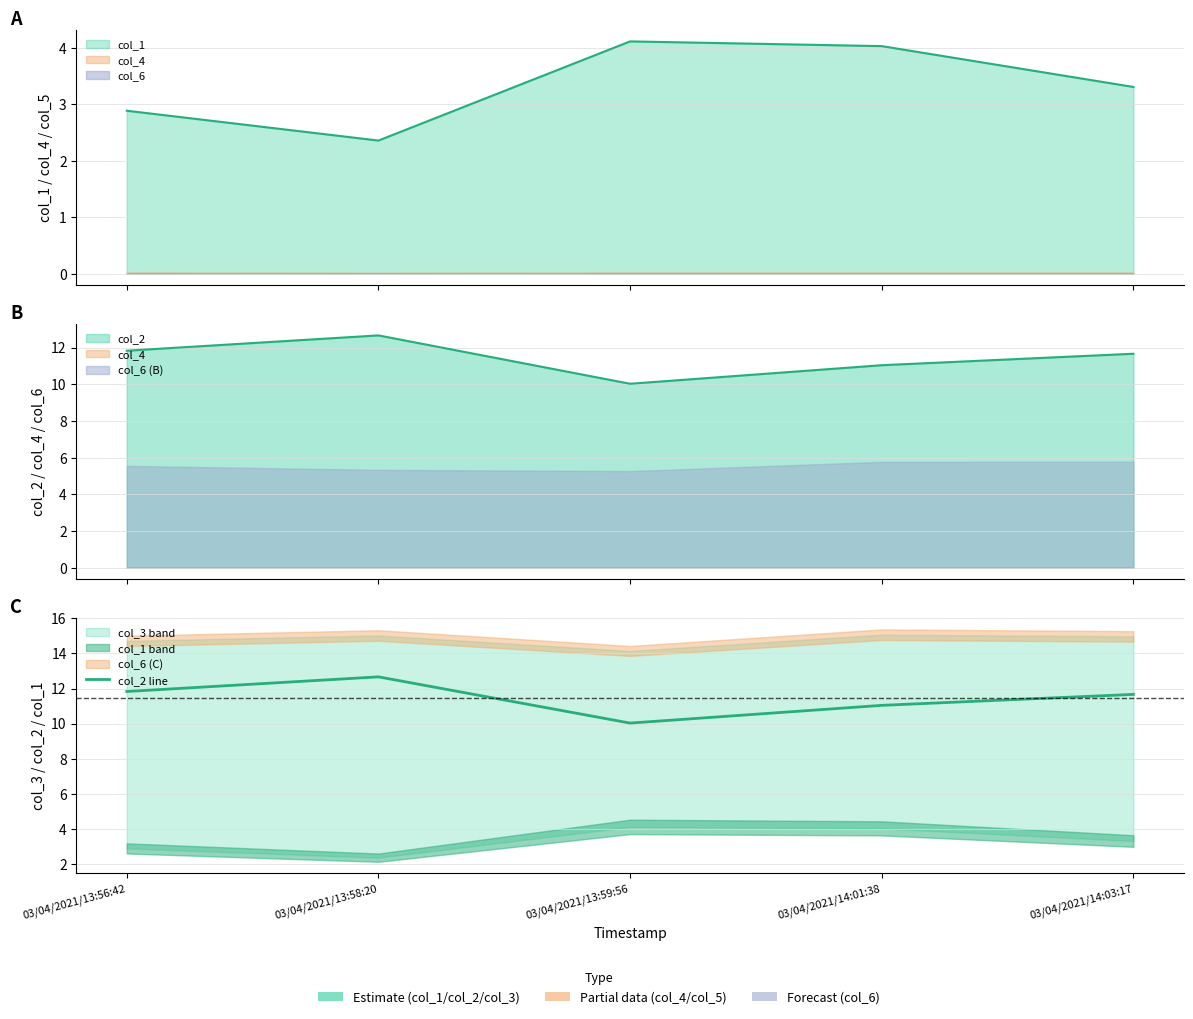

Approximately how many times larger is the value at 03/04/2021/14:03:17 compared to 03/04/2021/13:56:42?

1.0